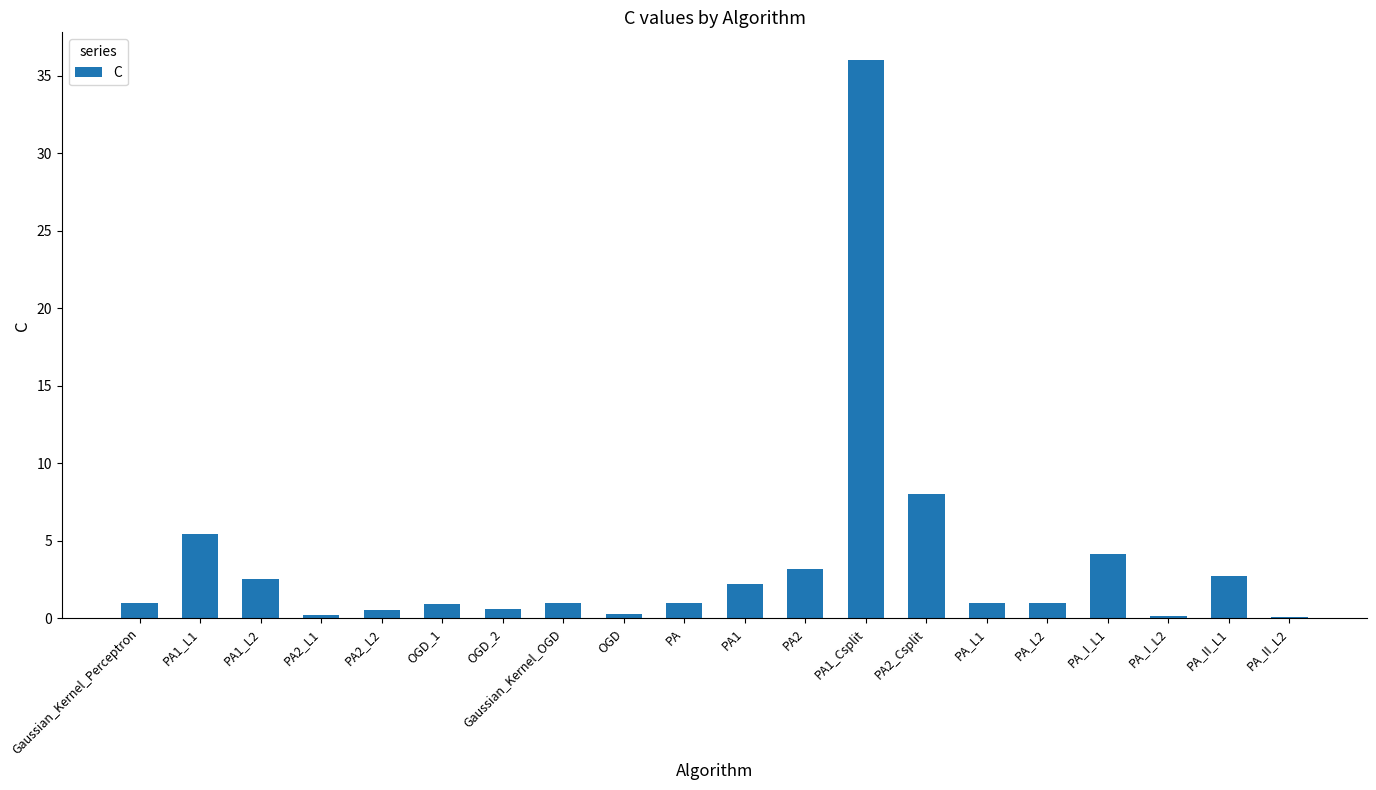

What is the difference between the values at PA_L1 and PA1?

1.2